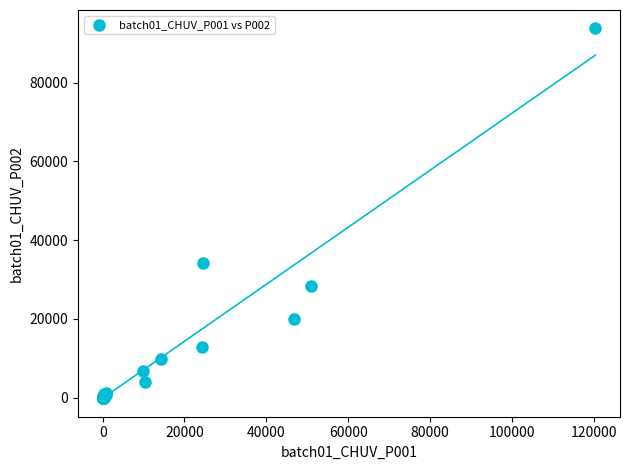

What Y value in the scatter plot is closest to 46866?

34245.1